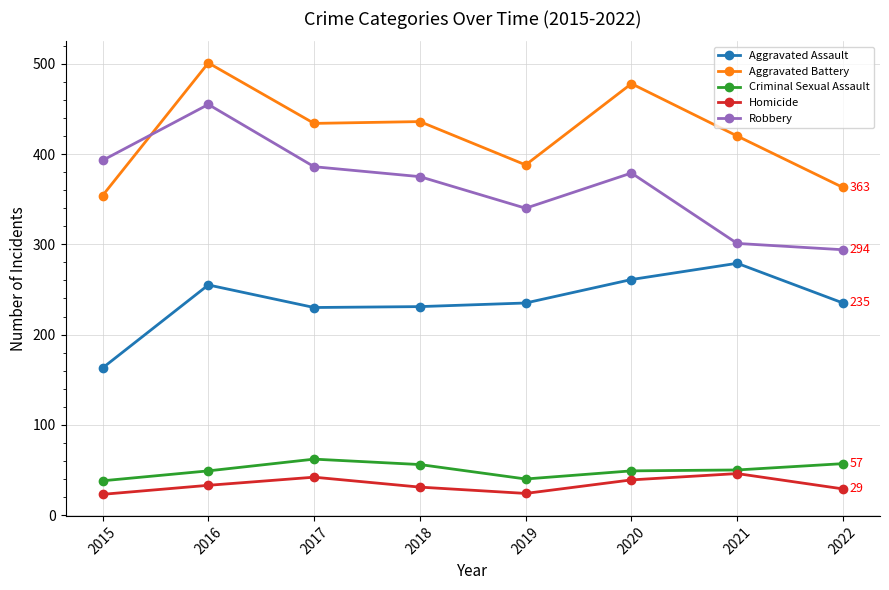

What are all the series names shown in the legend?

Aggravated Assault, Aggravated Battery, Criminal Sexual Assault, Homicide, Robbery